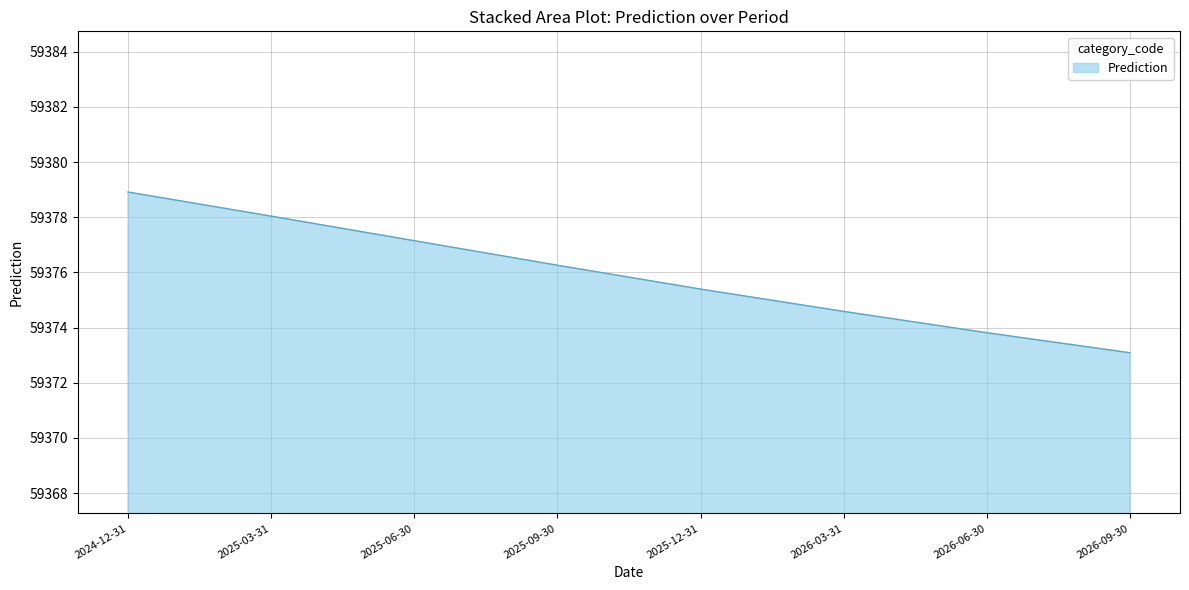

What is the difference between the values at 2025-03-31 and 2026-03-31?

3.5